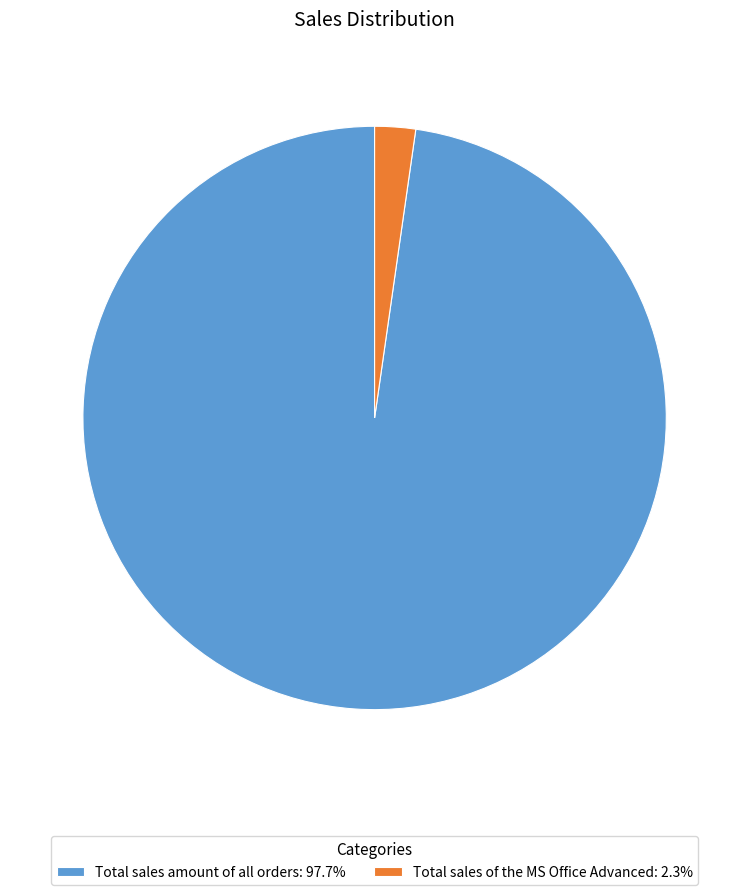

Count the number of slices in the pie.

2